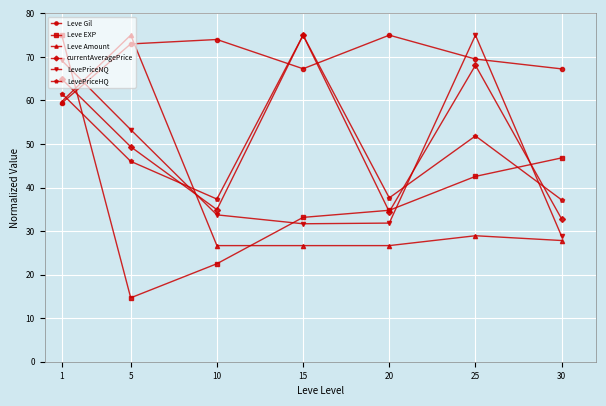

What is the sum of all LevePriceHQ values?

346.6